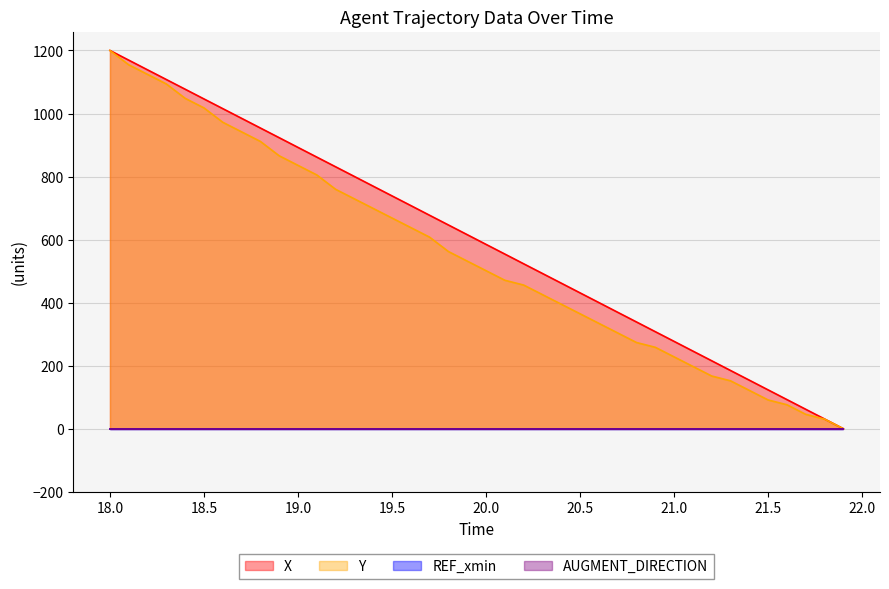

Does the chart display data point markers on the line(s)?

No